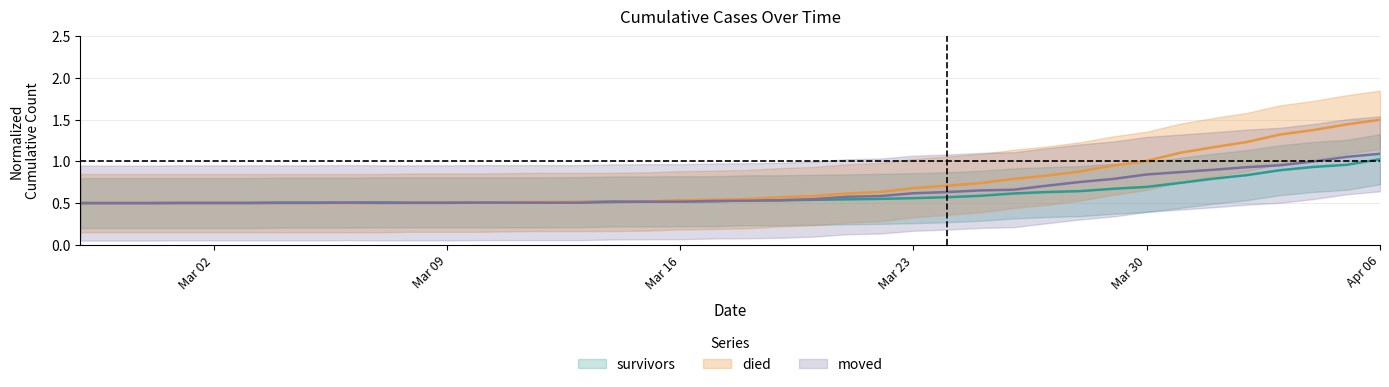

Reading left to right, list all the values displayed in this chart.

survivors: 0.5	0.5	0.5	0.5	0.5	0.5	0.5	0.5	0.5	0.5	0.5	0.5	0.5	0.5	0.5	0.5	0.5	0.5	0.5	0.5	0.5	0.5	0.5	0.5	0.6	0.6	0.6	0.6	0.6	0.6	0.6	0.7	0.7	0.7	0.8	0.8	0.9	0.9	1.0	1.0
died: 0.5	0.5	0.5	0.5	0.5	0.5	0.5	0.5	0.5	0.5	0.5	0.5	0.5	0.5	0.5	0.5	0.5	0.5	0.5	0.5	0.5	0.6	0.6	0.6	0.6	0.7	0.7	0.7	0.8	0.8	0.9	1.0	1.0	1.1	1.2	1.2	1.3	1.4	1.4	1.5
moved: 0.5	0.5	0.5	0.5	0.5	0.5	0.5	0.5	0.5	0.5	0.5	0.5	0.5	0.5	0.5	0.5	0.5	0.5	0.5	0.5	0.5	0.5	0.5	0.6	0.6	0.6	0.6	0.7	0.7	0.7	0.8	0.8	0.8	0.9	0.9	0.9	1.0	1.0	1.1	1.1